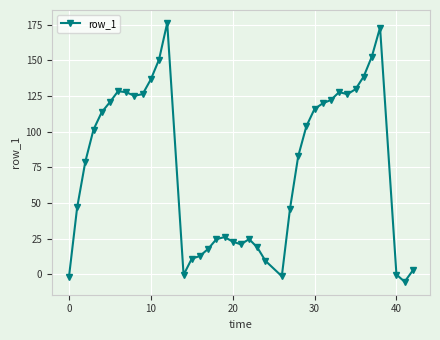

What is the minimum value shown in the chart?

-5.3